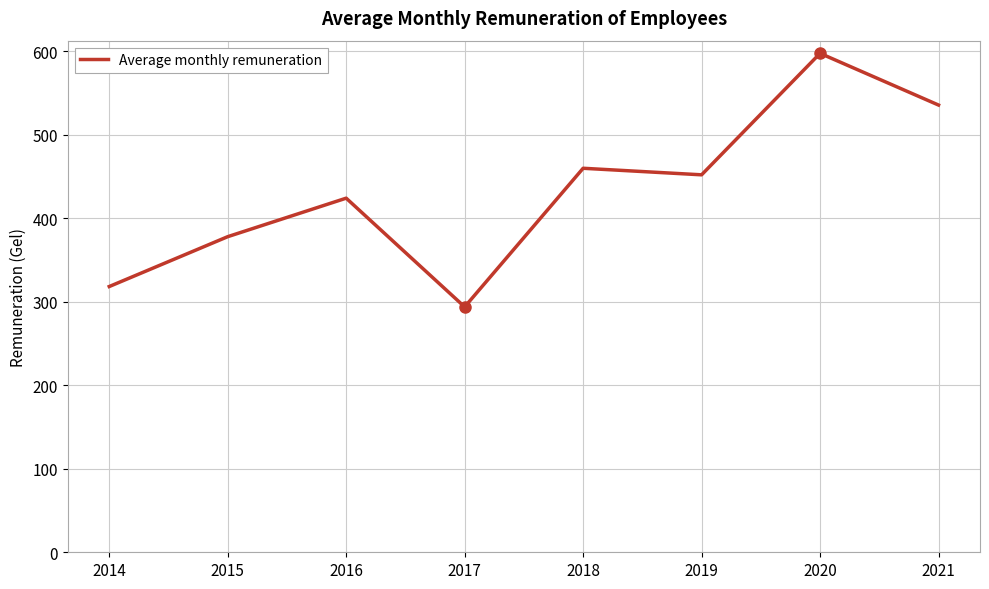

Rank the categories by value from highest to lowest.

2020, 2021, 2018, 2019, 2016, 2015, 2014, 2017